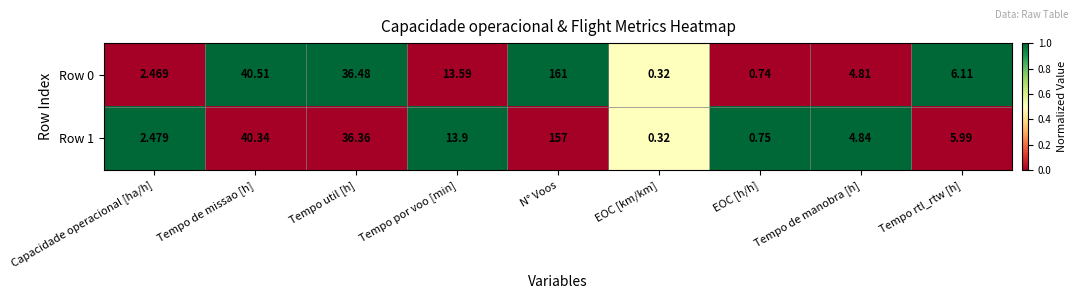

Rank the categories by Row 1 value from lowest to highest.

EOC [km/km], EOC [h/h], Capacidade operacional [ha/h], Tempo de manobra [h], Tempo rtl_rtw [h], Tempo por voo [min], Tempo util [h], Tempo de missao [h], N° Voos